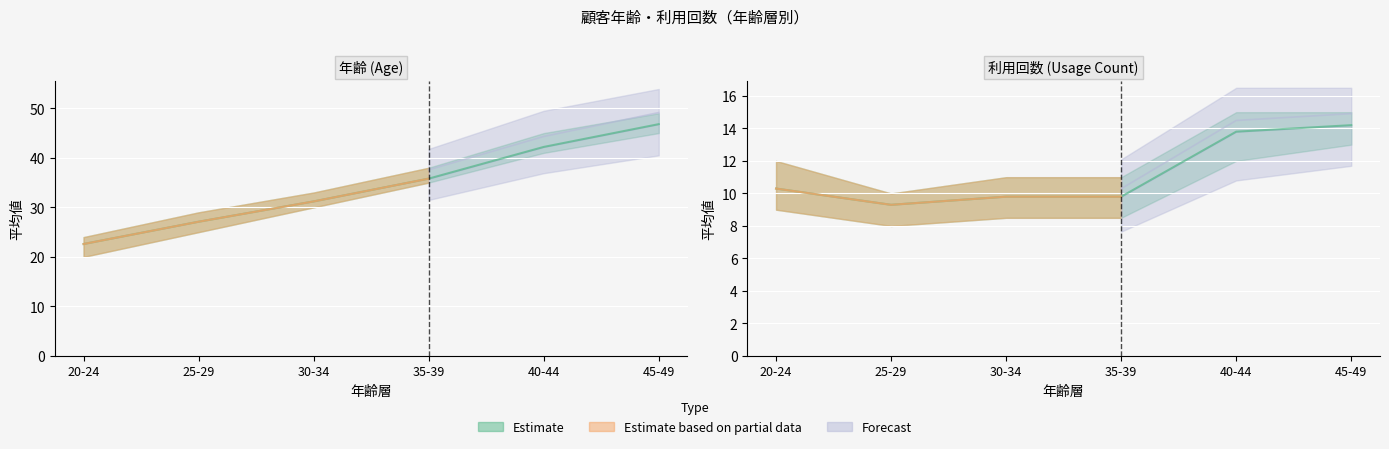

What is the value of the 利用回数_mean point at the 4th from the left?

9.8